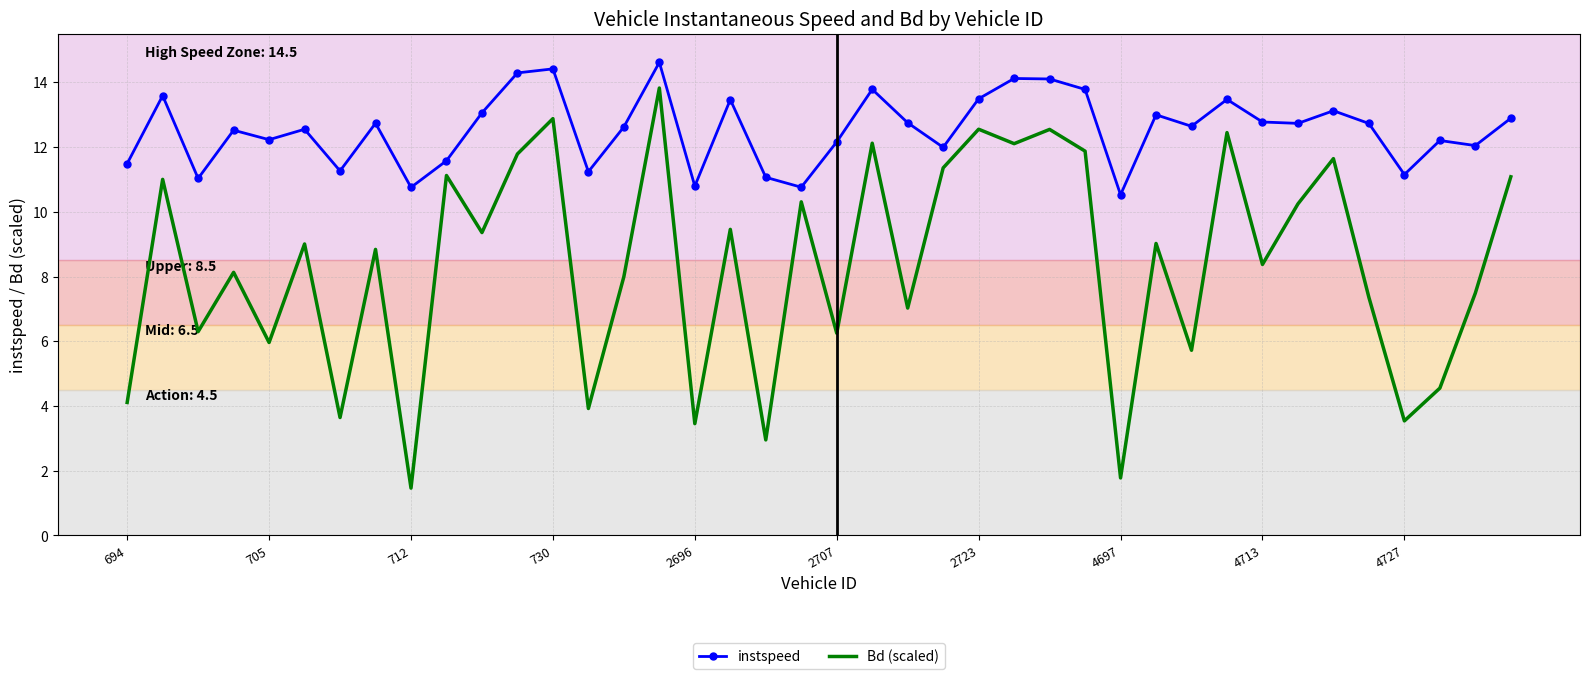

Which series has the largest range (max minus min)?

Bd (scaled)